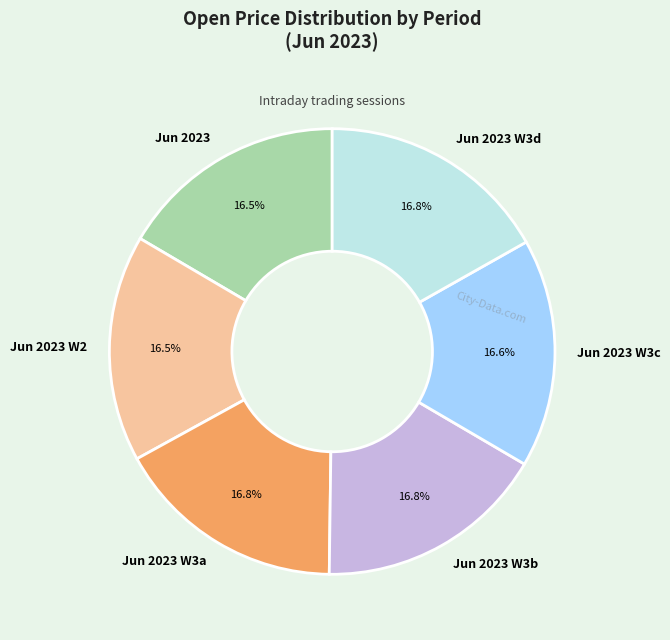

How many slices are in this pie chart?

6